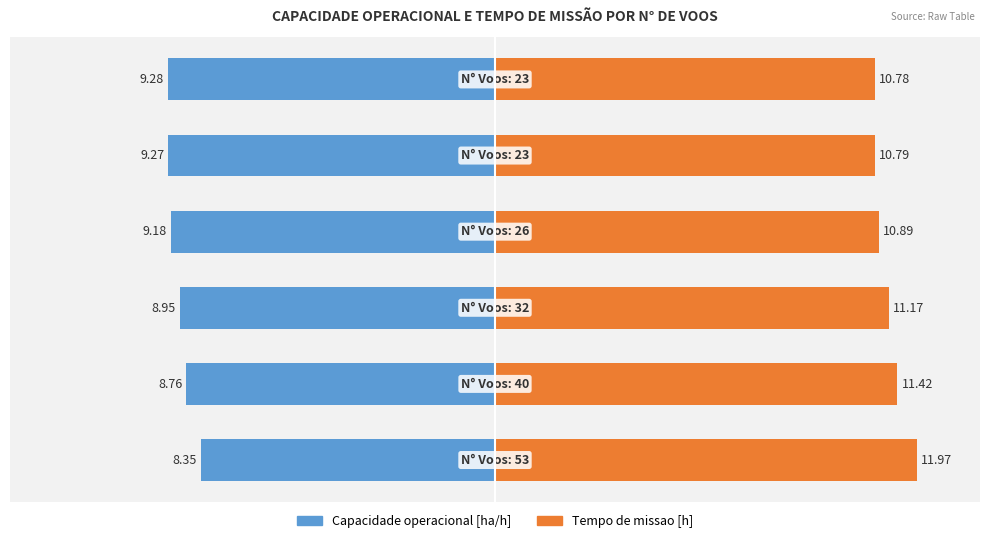

Which series has the largest total across all categories?

Tempo de missao [h]